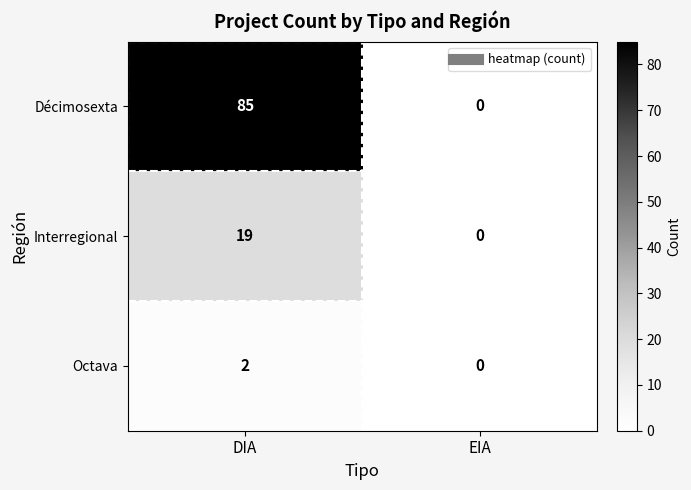

Which category has the lowest value across all series?

EIA